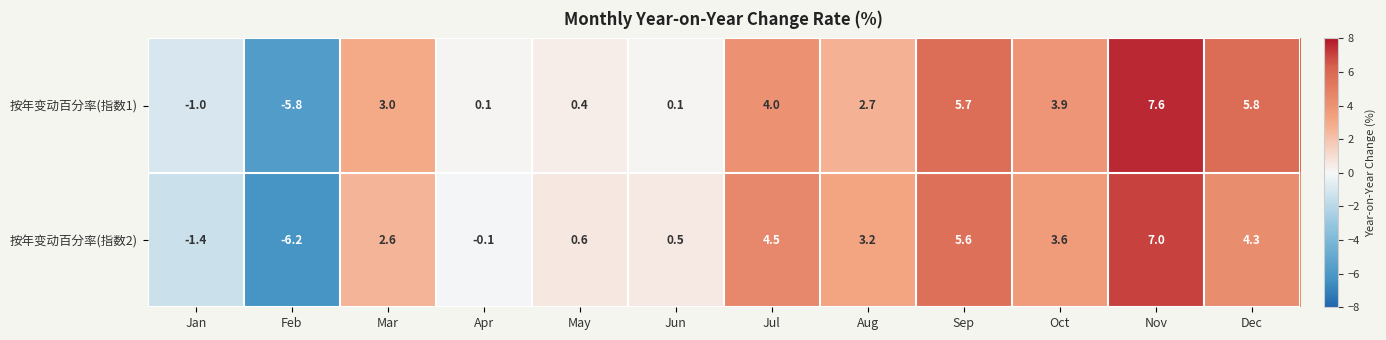

Rank the series at Feb from highest to lowest value.

按年变动百分率(指数1), 按年变动百分率(指数2)